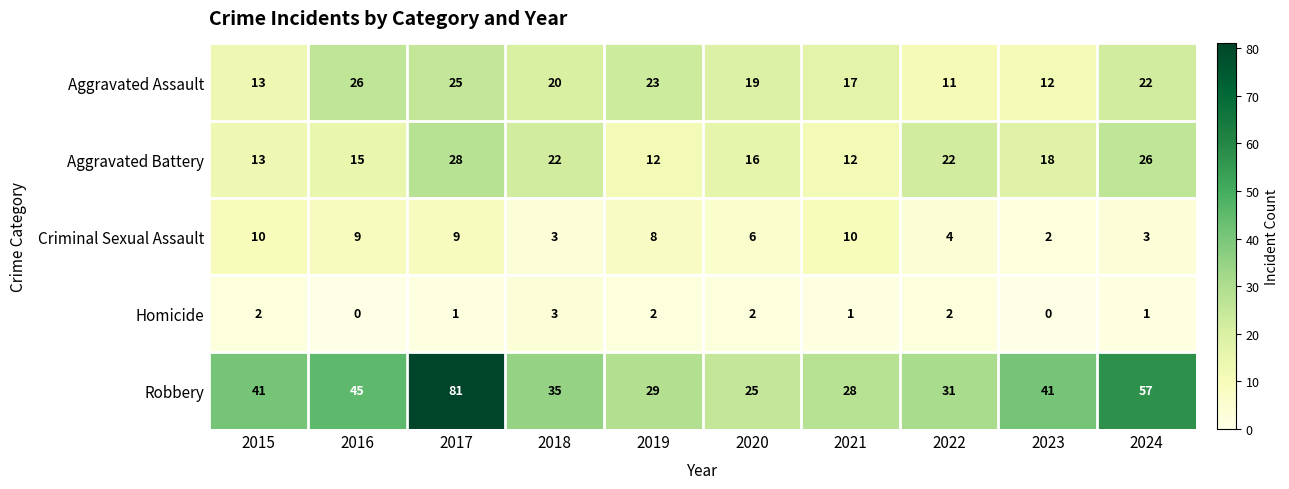

Which series has the largest total across all categories?

Robbery